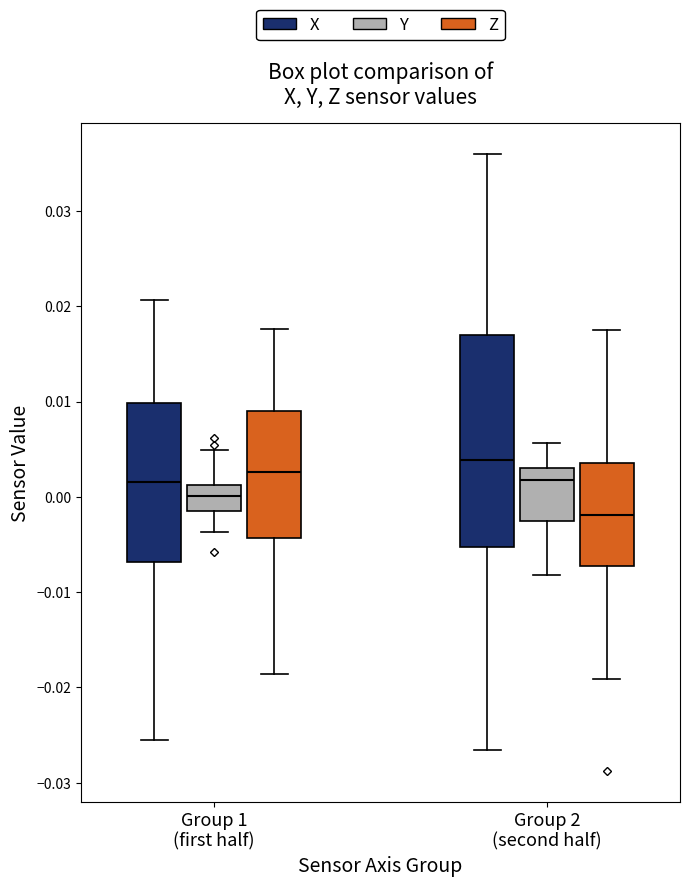

Which box has the highest median line?

Group 2 (second half) (X)